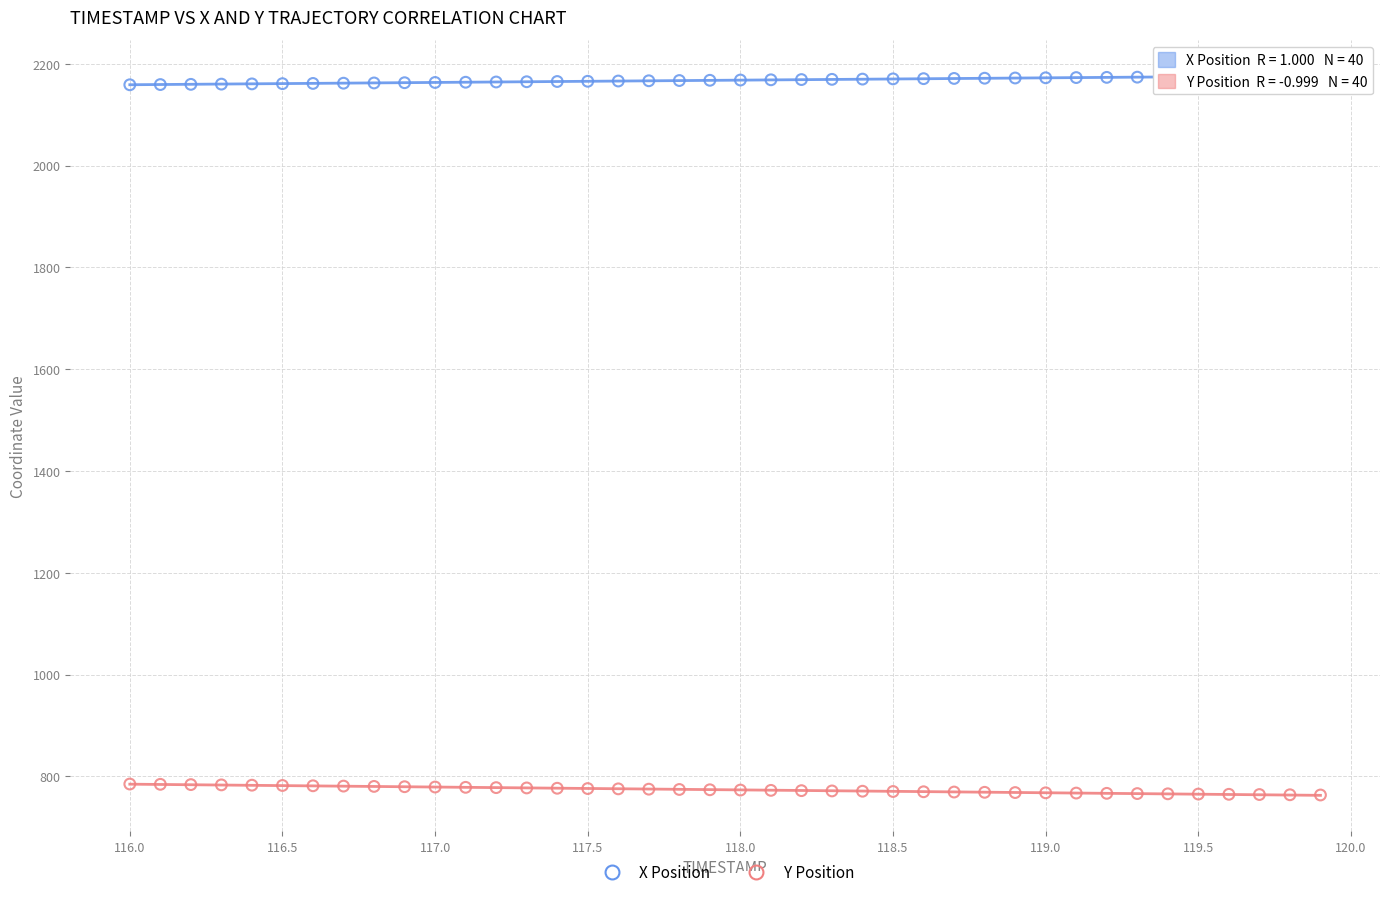

Which series reaches the minimum Y coordinate?

Y Position